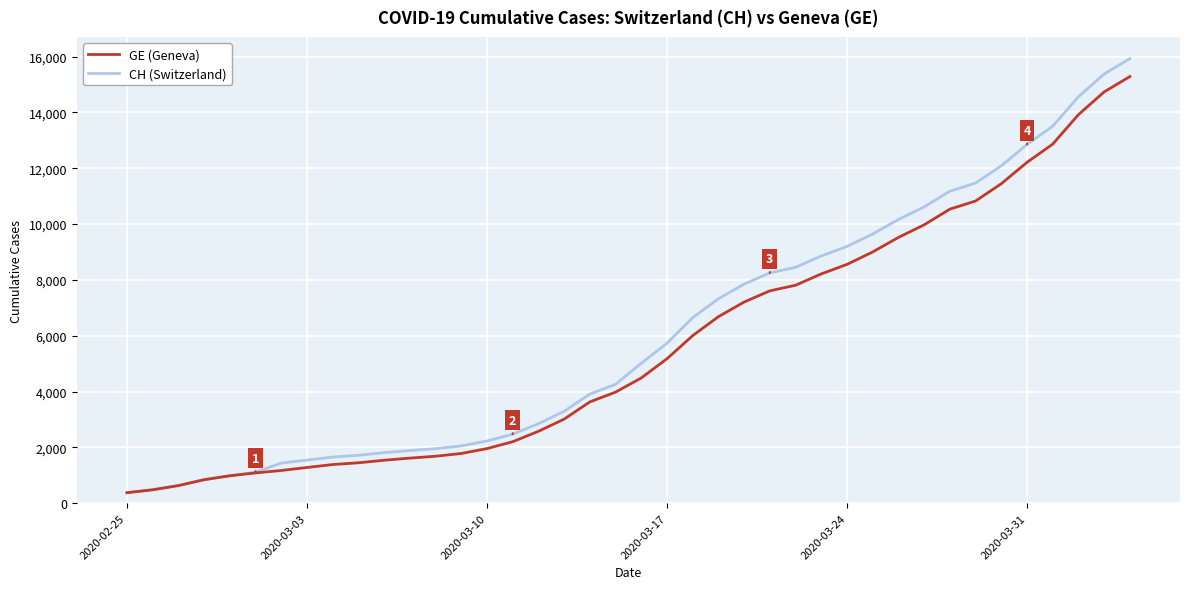

Which series has the largest range (max minus min)?

CH (Switzerland)